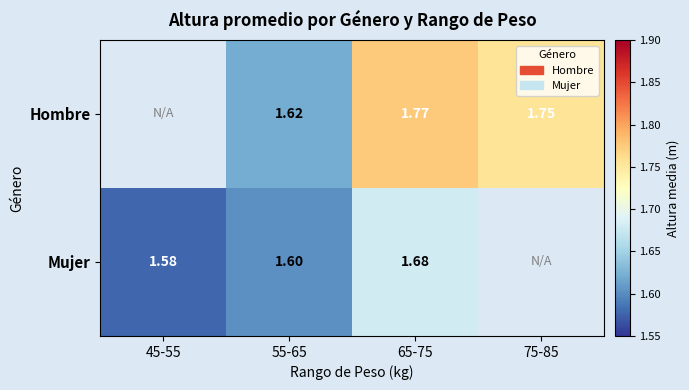

Rank the series at 55-65 from lowest to highest value.

Mujer, Hombre